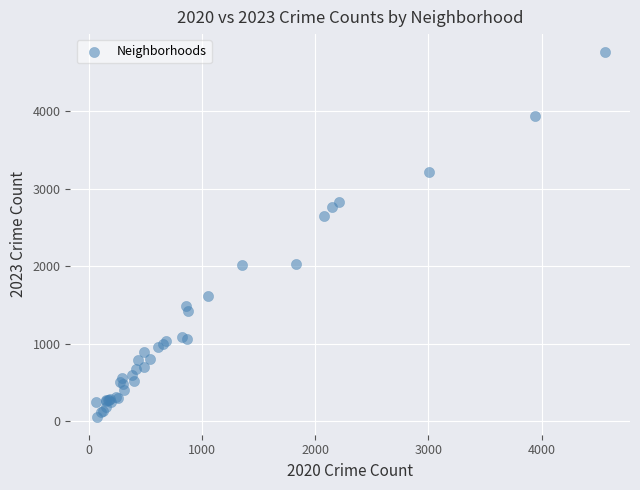

What Y value in the scatter plot is closest to 2413?

2657